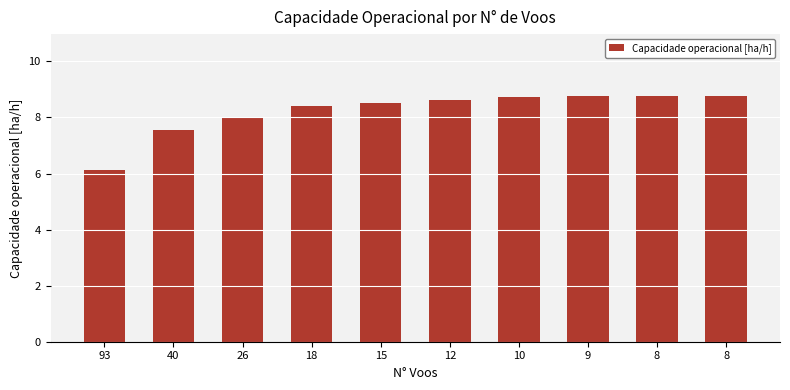

Count the number of data series in this chart.

1